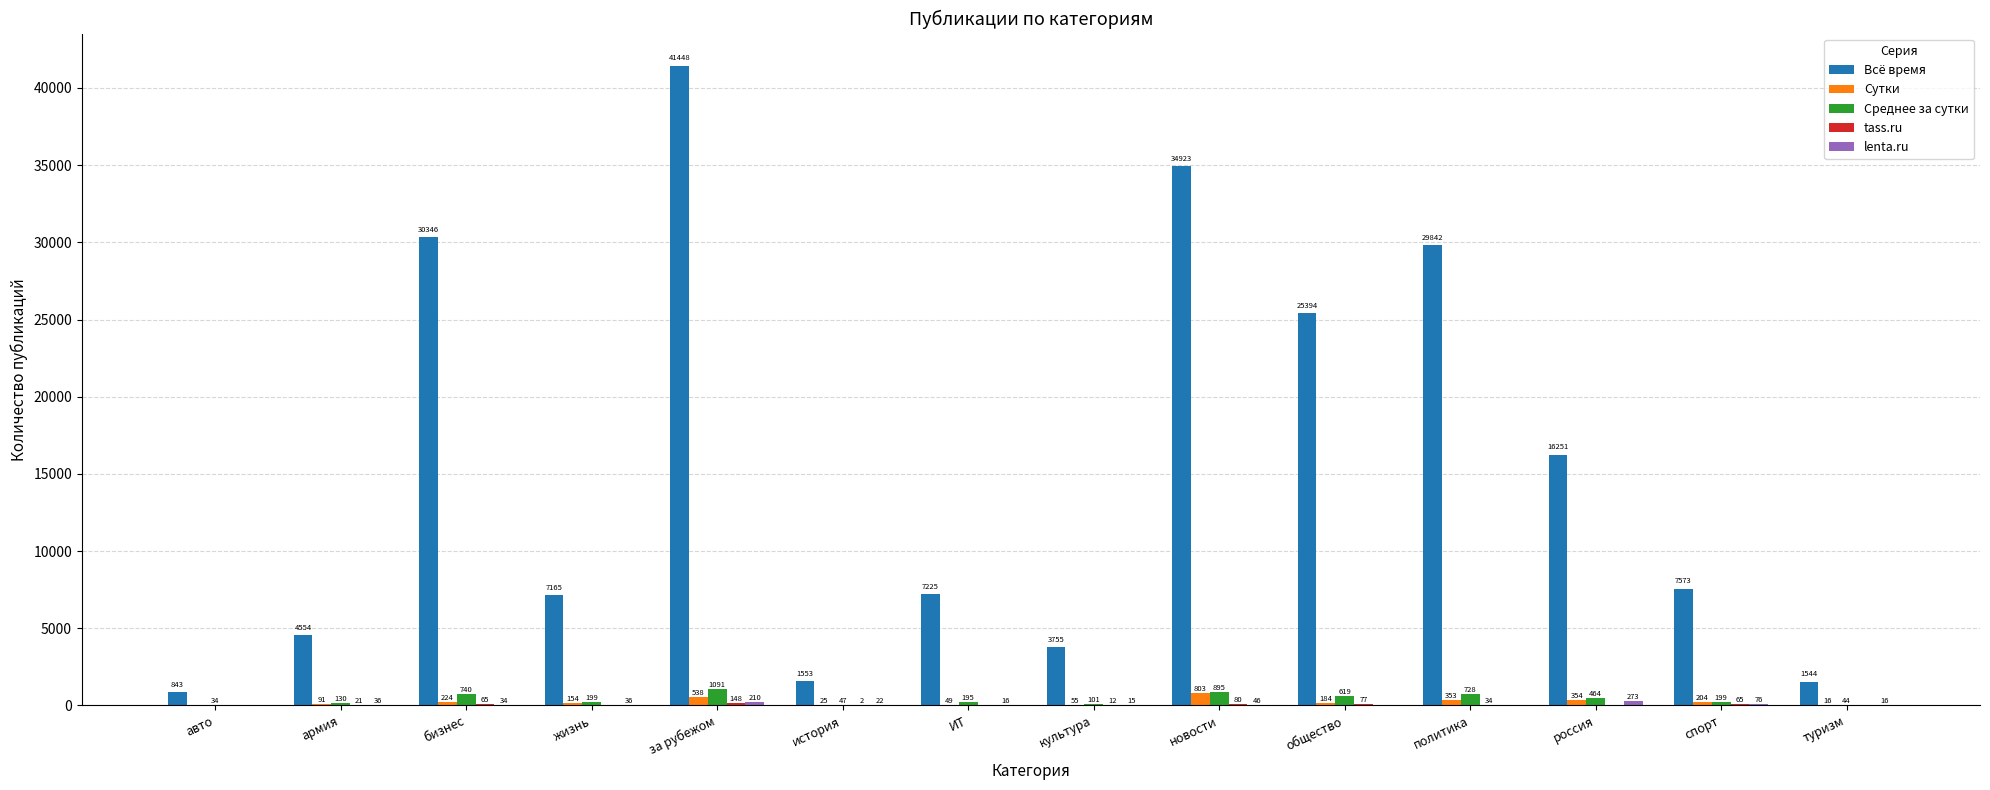

The Всё время series shows 1707 at армия. True or false?

False